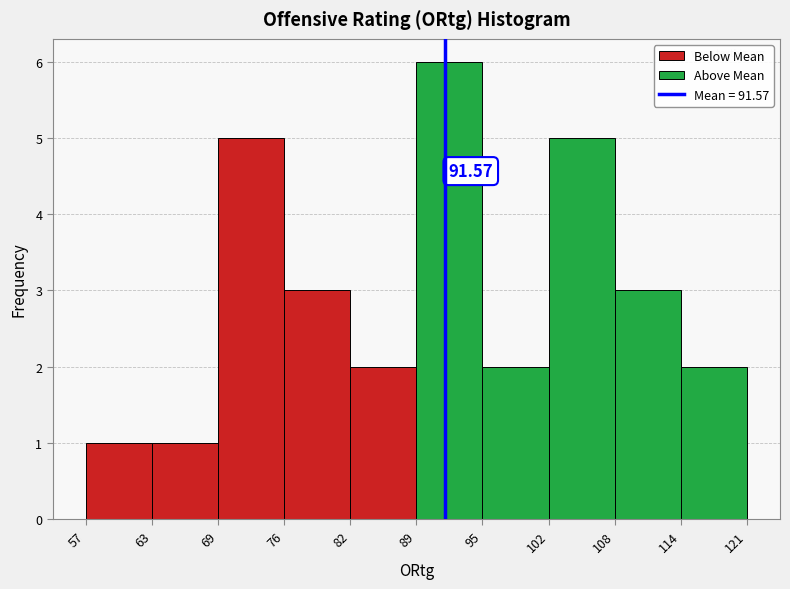

Over which range of the x-axis is the bar tallest?

89 to 95